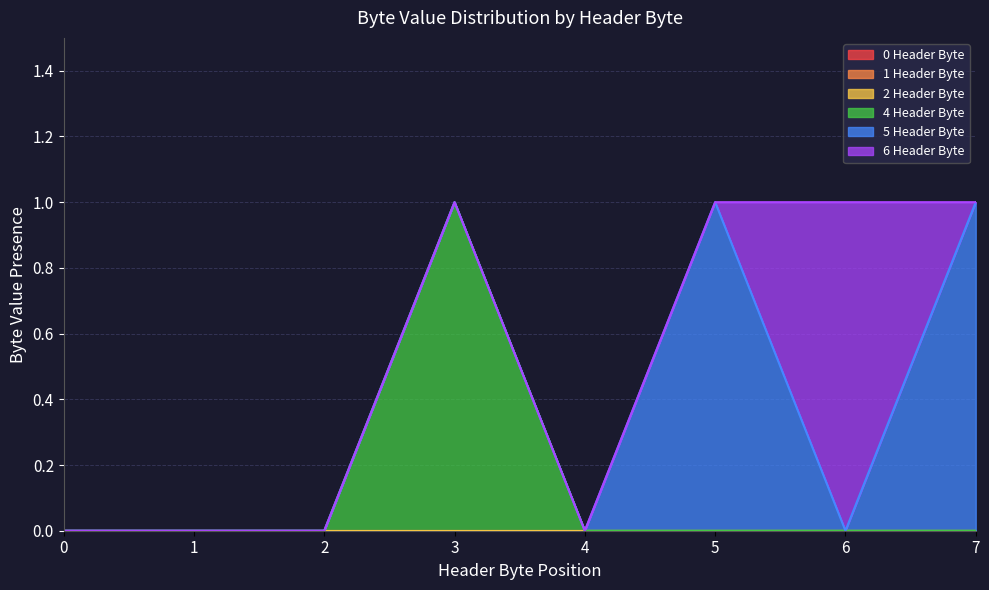

What is the value of the 5 Header Byte point at the 8th from the left?

1